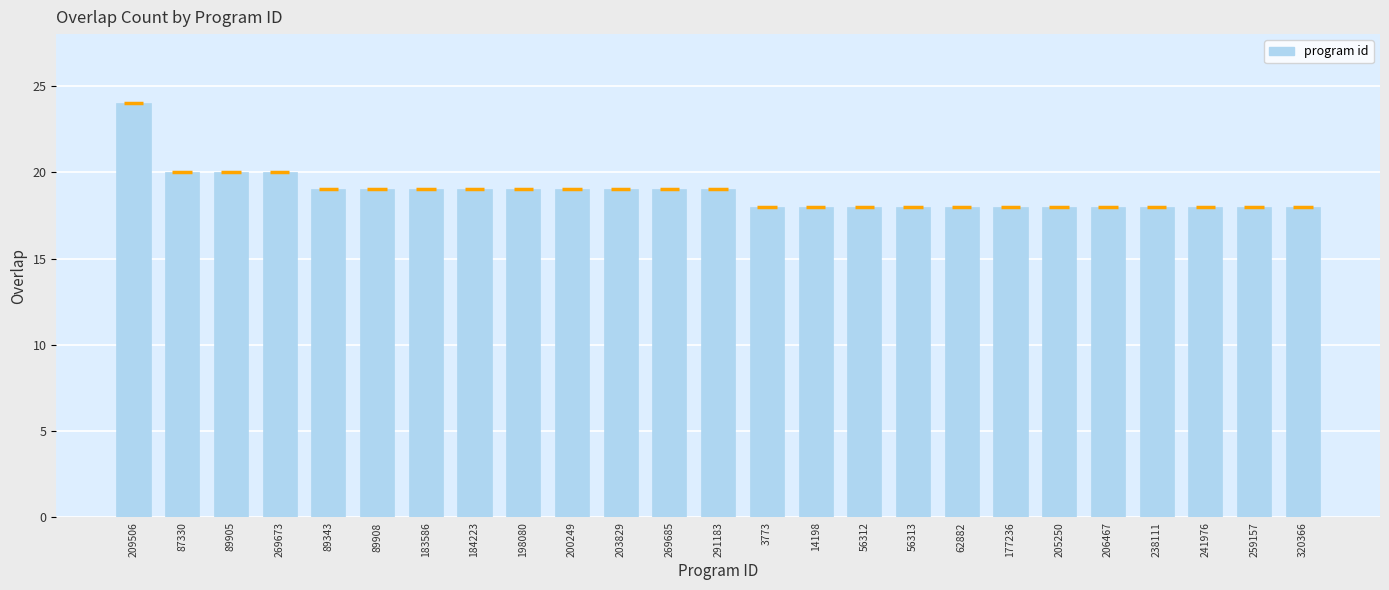

Reading left to right, what are all the values shown in this chart?

24	20	20	20	19	19	19	19	19	19	19	19	19	18	18	18	18	18	18	18	18	18	18	18	18